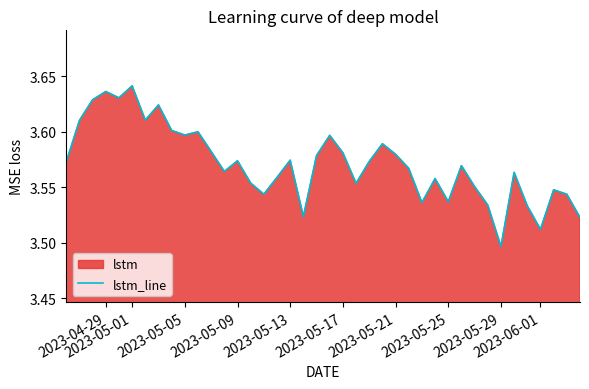

At which category does the chart reach its minimum across all series?

2023-05-29